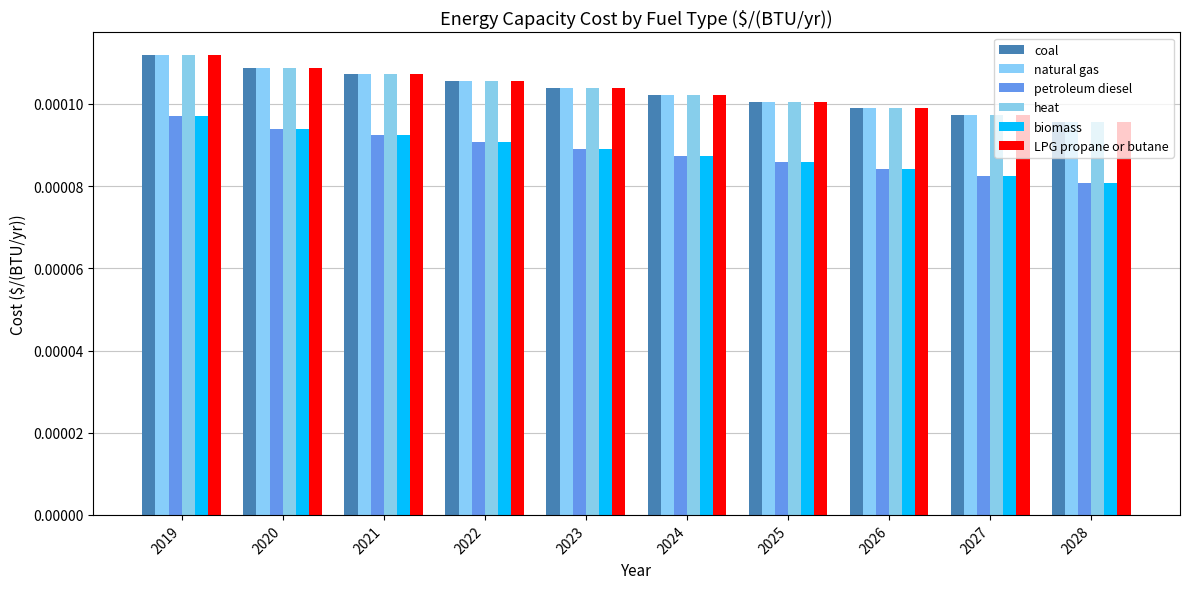

List the labels in order of natural gas value, largest first.

2019, 2020, 2021, 2022, 2023, 2024, 2025, 2026, 2027, 2028